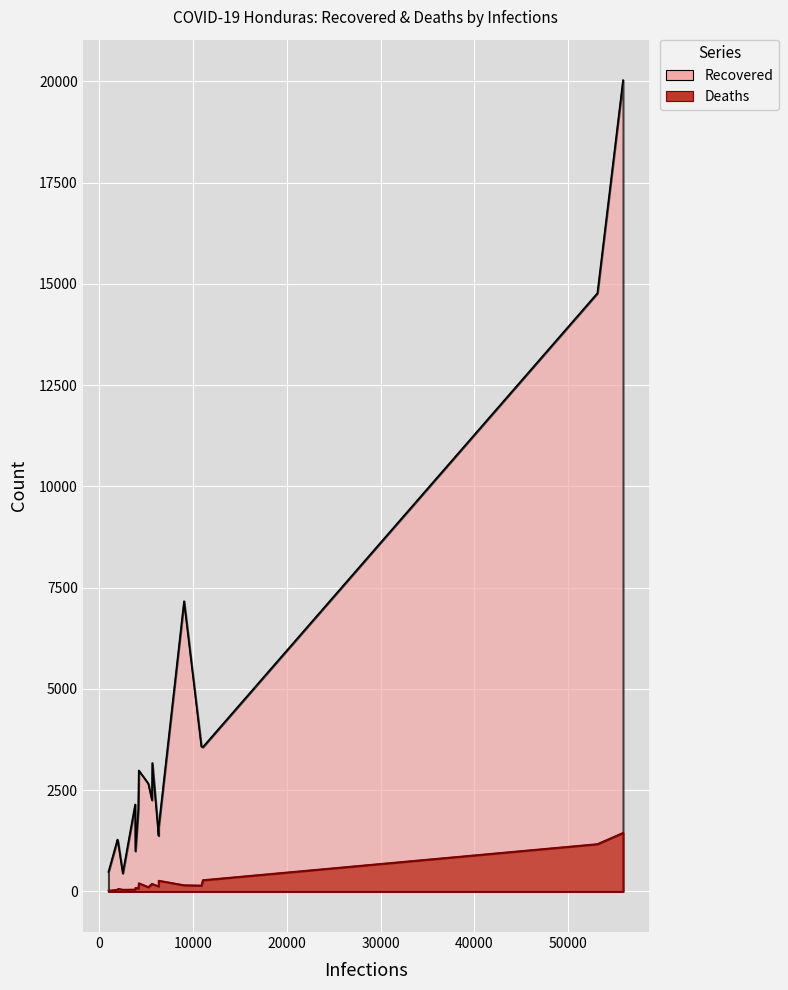

How many data points does each series have?

18